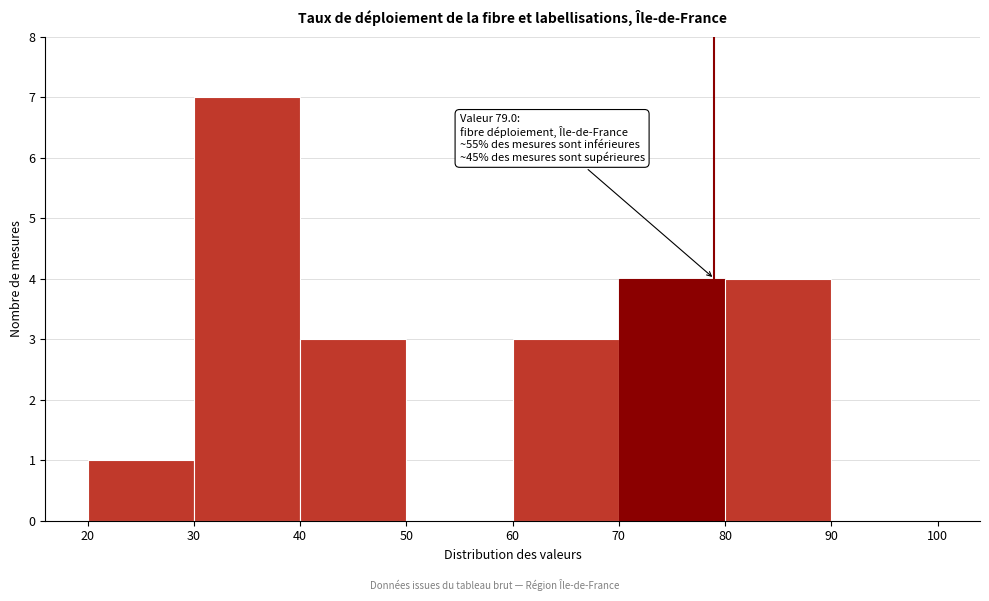

Which range on the x-axis has the tallest bar?

30 to 40